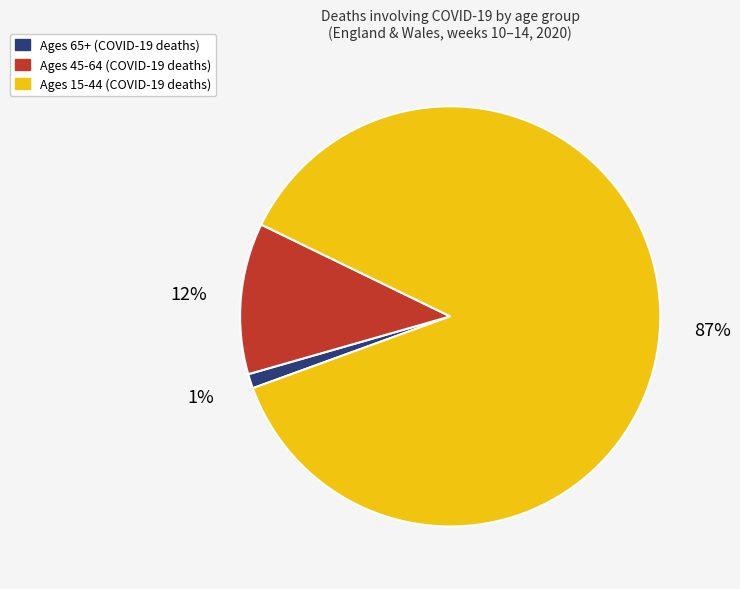

Does any single category account for the majority?

Yes